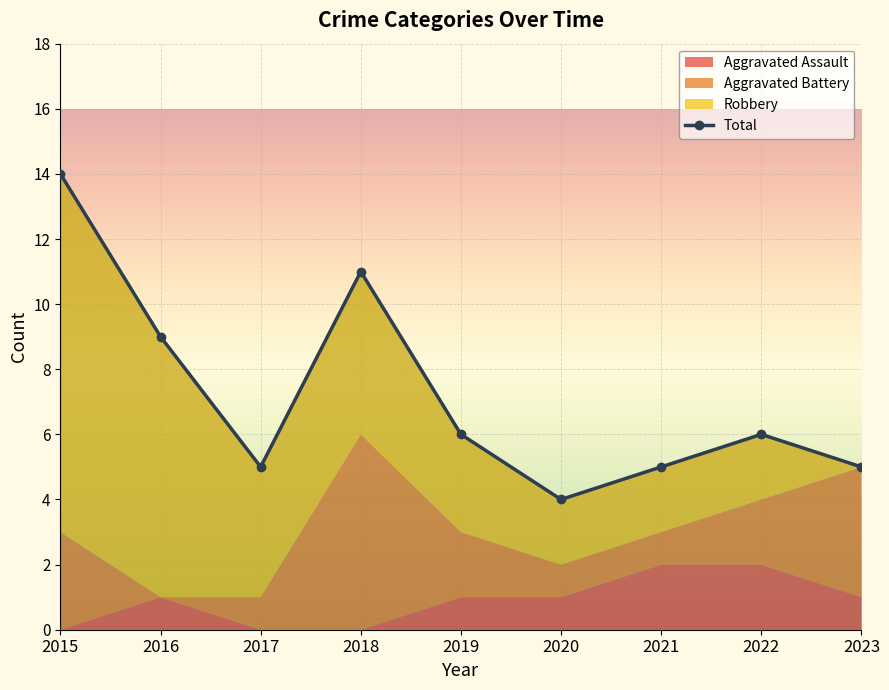

At which category does the chart reach its peak across all series?

2015